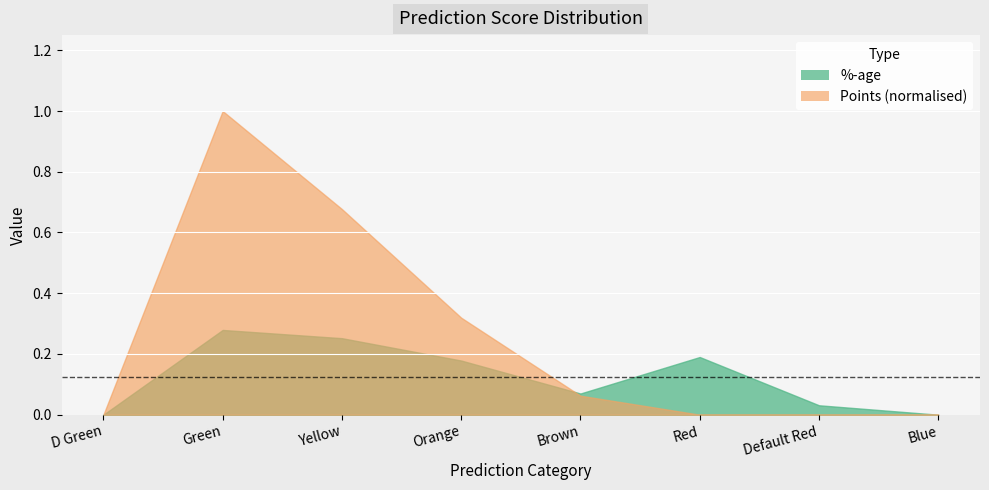

How many %-age values are between 0 and 1?

8